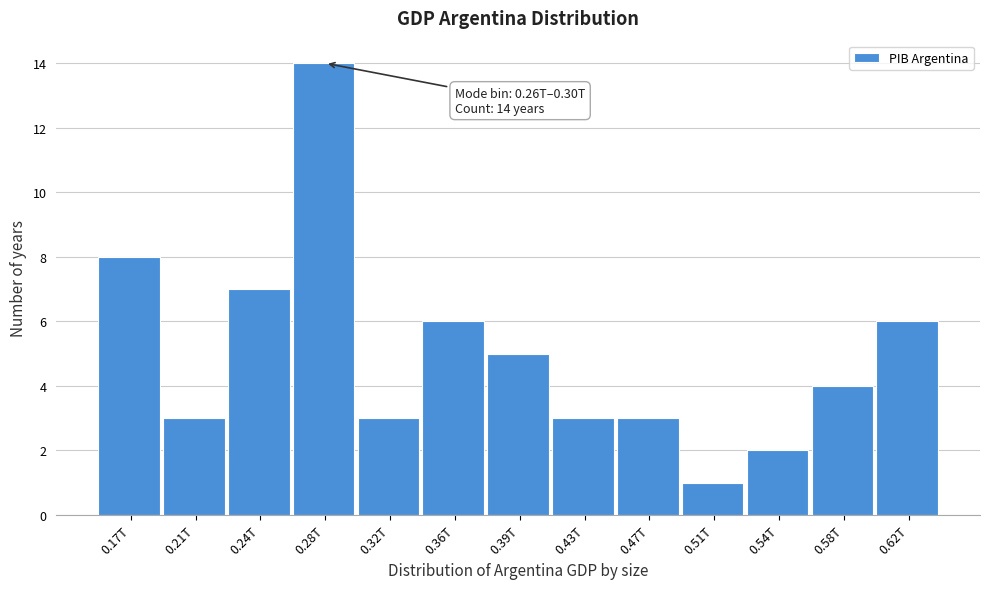

Reading left to right, what are all the values shown in this chart?

8	3	7	14	3	6	5	3	3	1	2	4	6